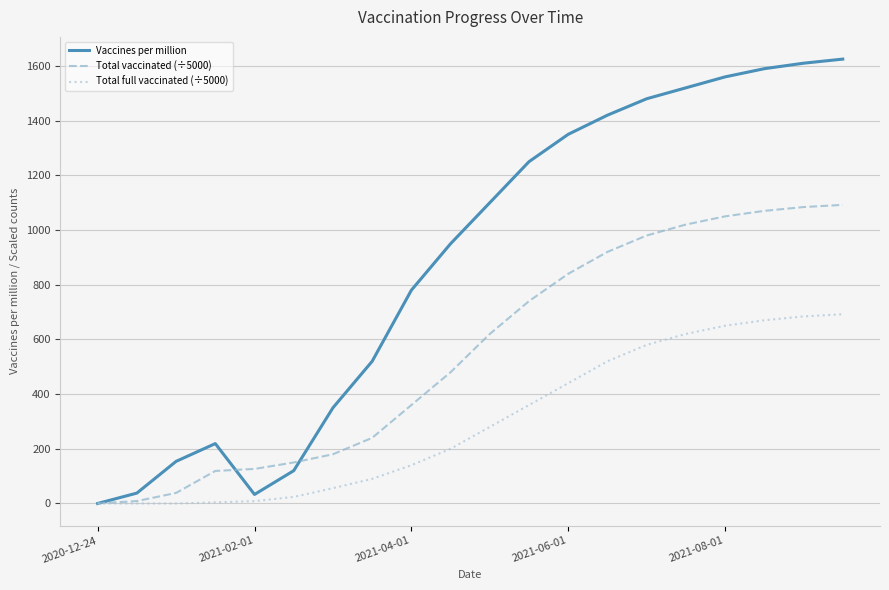

Which series has the largest range (max minus min)?

Vaccines per million